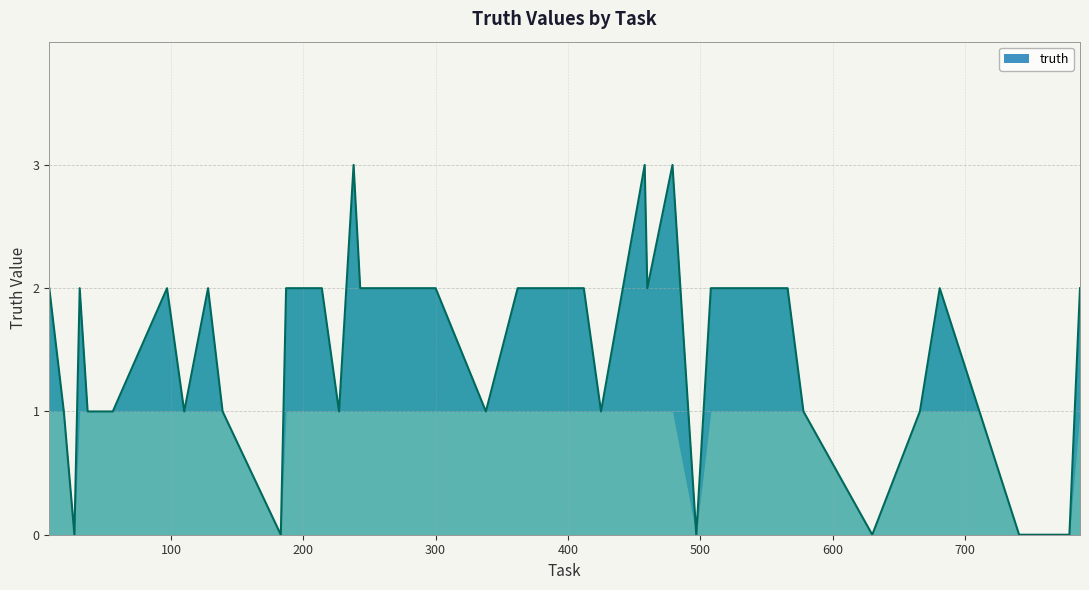

What is the maximum value shown in the chart?

3